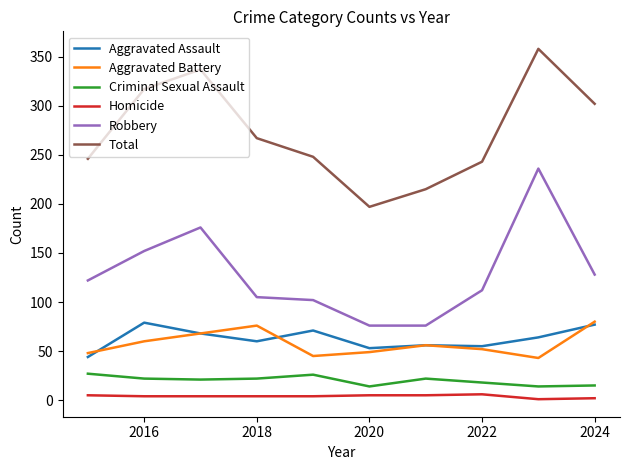

Which series has the largest total across all categories?

Total